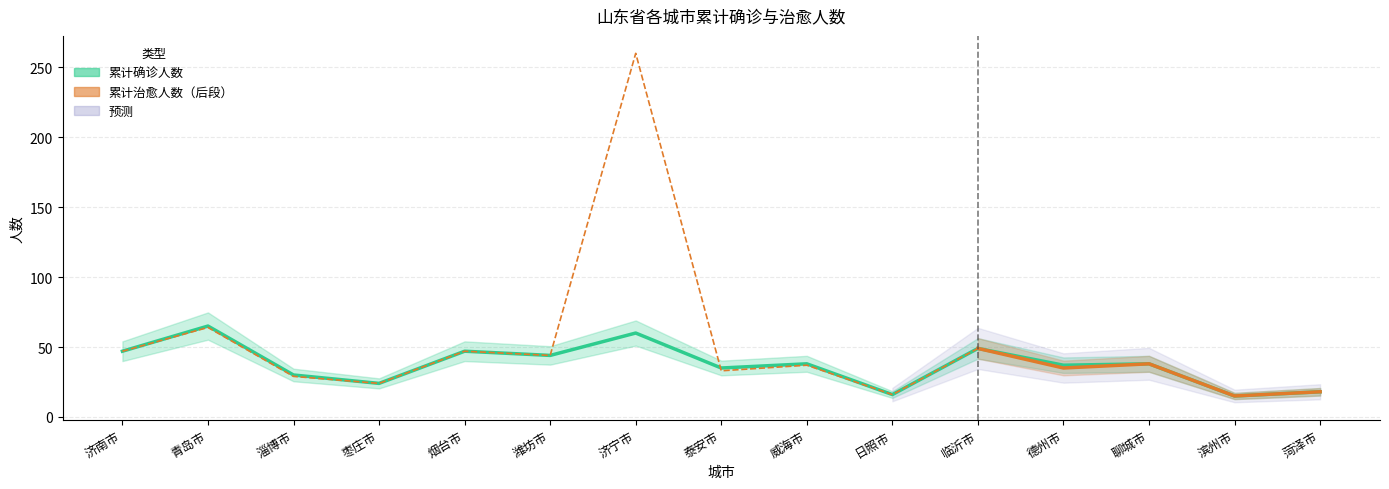

List the labels in order of value, largest first.

青岛市, 济宁市, 临沂市, 济南市, 烟台市, 潍坊市, 威海市, 聊城市, 德州市, 泰安市, 淄博市, 枣庄市, 菏泽市, 日照市, 滨州市